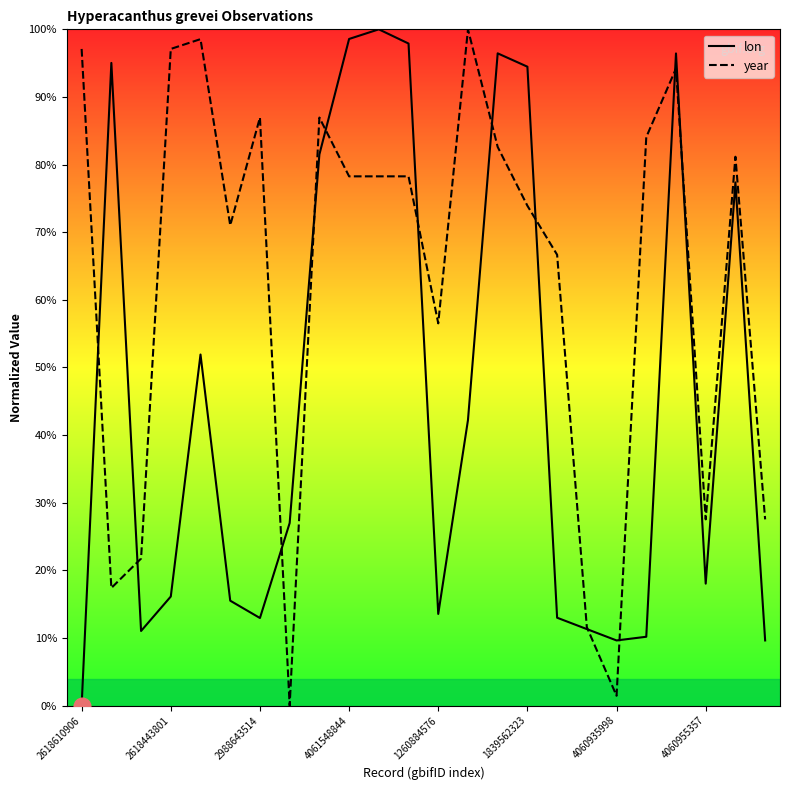

At 4060955357, list the series in order from largest to smallest.

year, lon